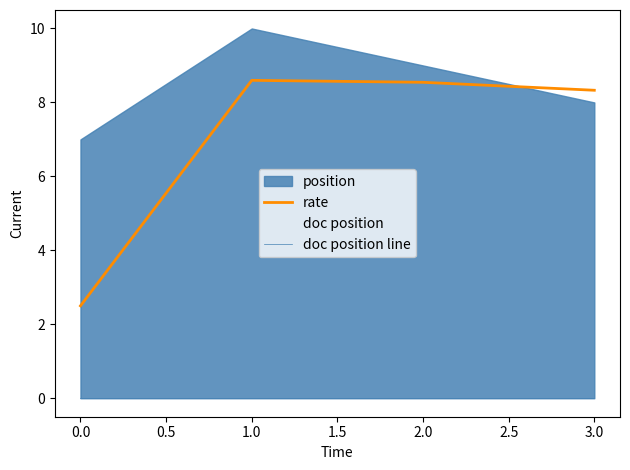

The rate series shows 2.5 at 3.0. True or false?

False